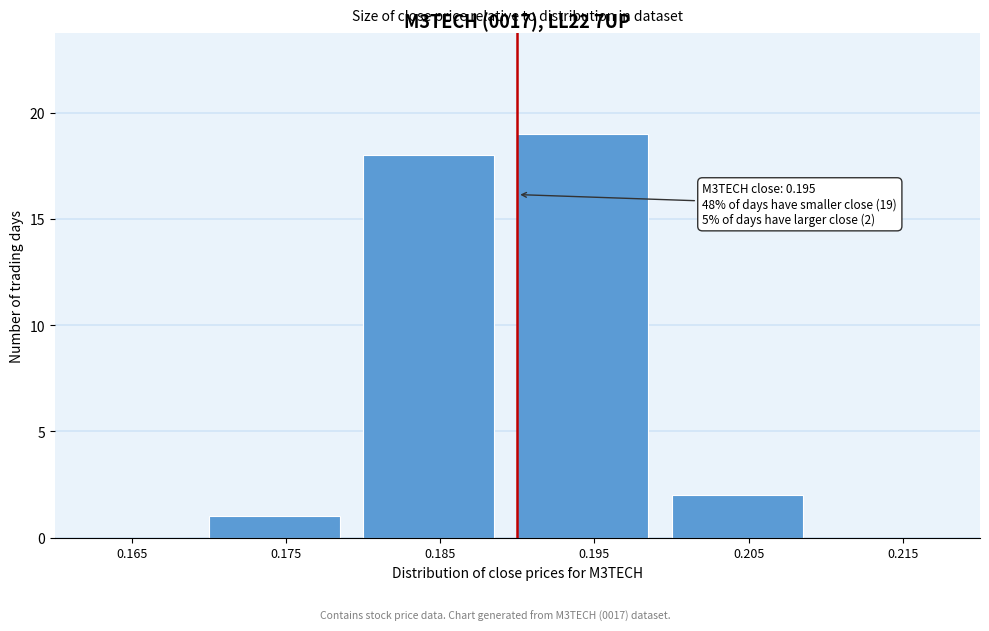

Reading left to right, what are all the values shown in this chart?

0.165=0	0.175=1	0.185=18	0.195=19	0.205=2	0.215=0